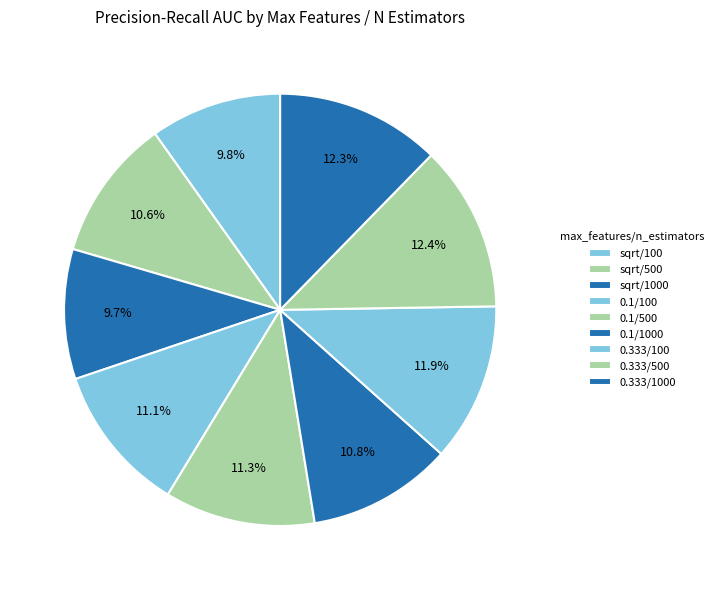

To the nearest percent, what is the difference between the 0.333/1000 and 0.1/500 slice percentages?

1%